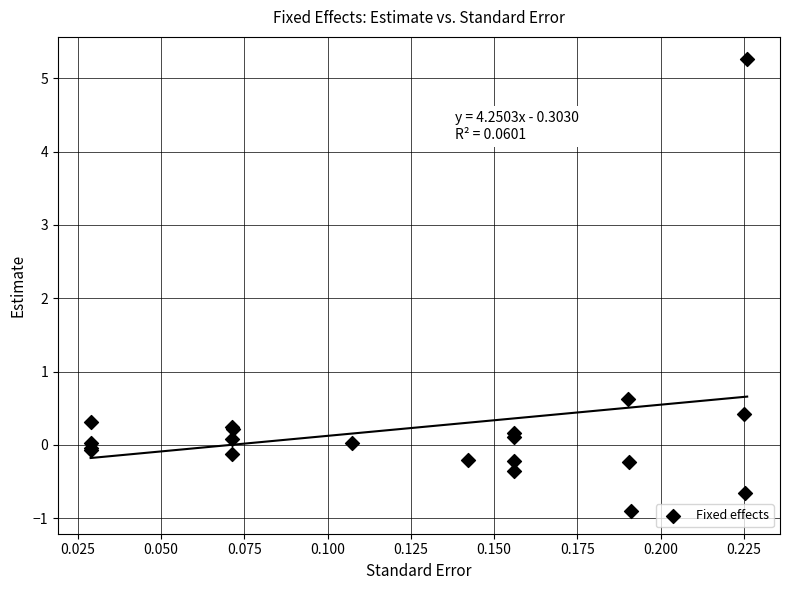

What Y value in the scatter plot is closest to 2?

0.6